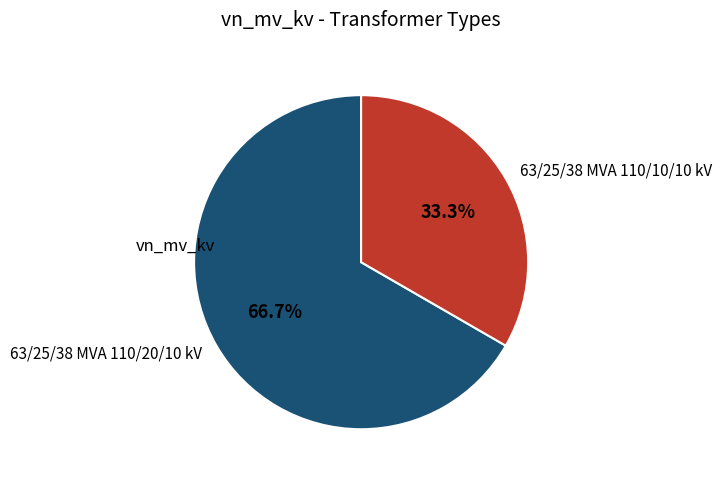

True or false: 63/25/38 MVA 110/20/10 kV accounts for 67% of the total.

True